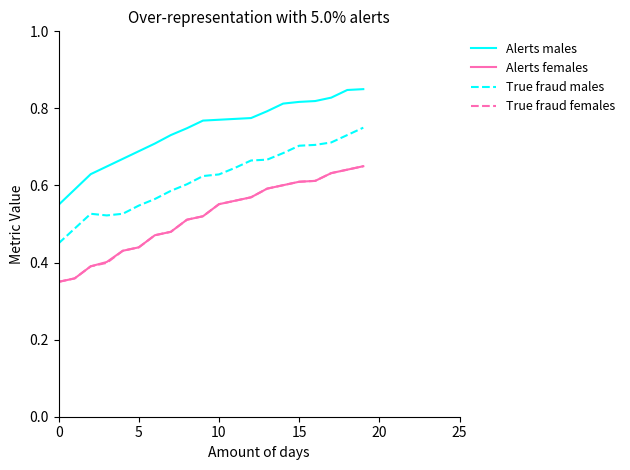

Which series has the largest total across all categories?

Alerts males